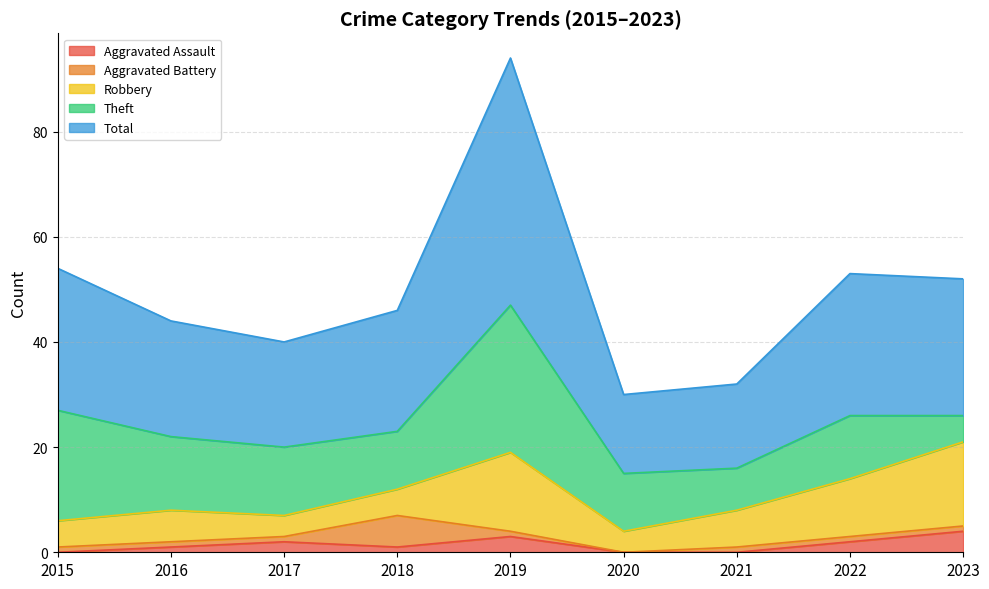

At which label does Aggravated Assault reach its peak?

2023